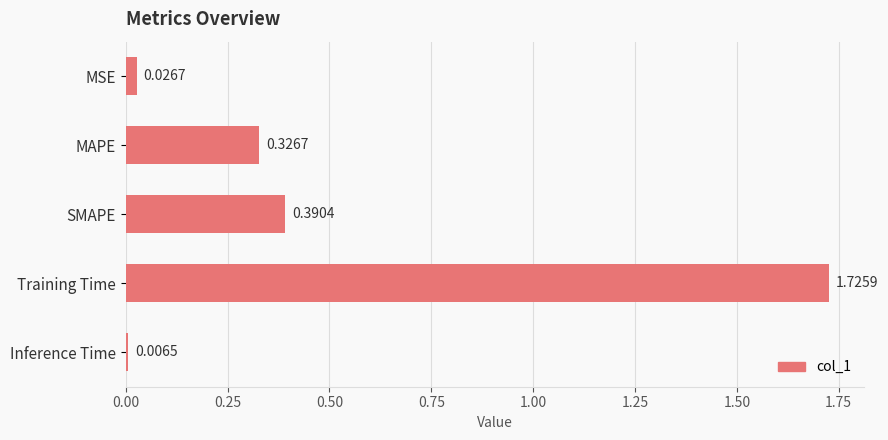

List the labels in order of value, largest first.

Training Time, SMAPE, MAPE, MSE, Inference Time